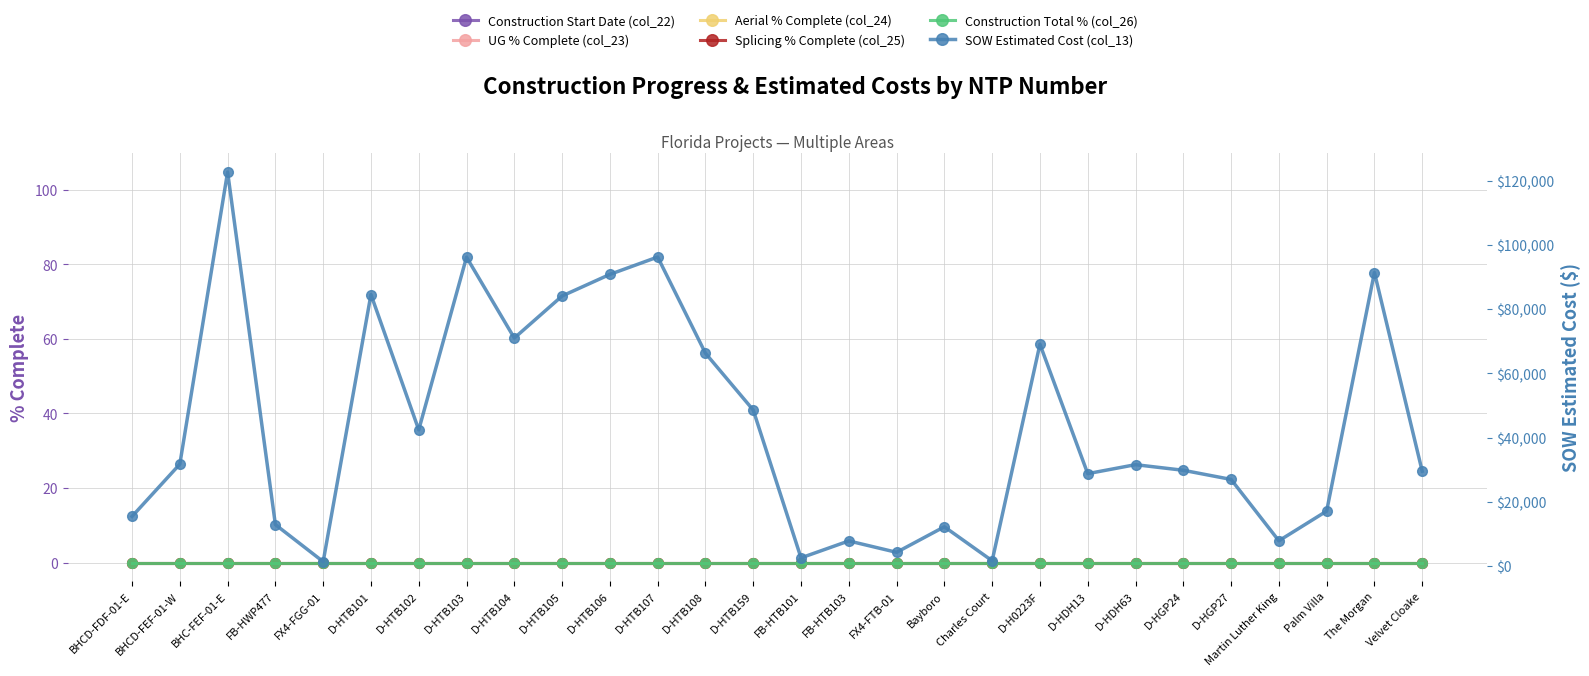

What is the label of the 21st point from the right?

D-HTB103